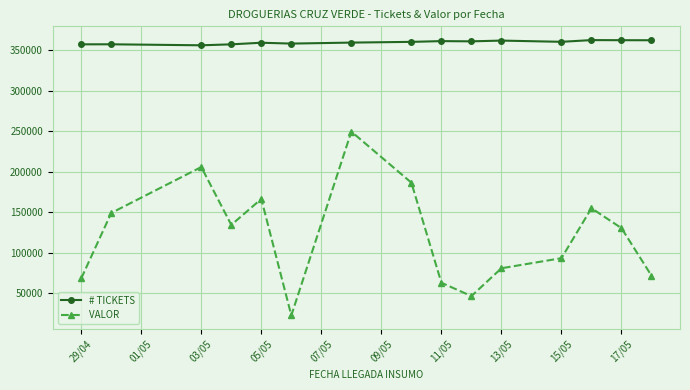

What is the minimum value shown in the chart?

22800.0